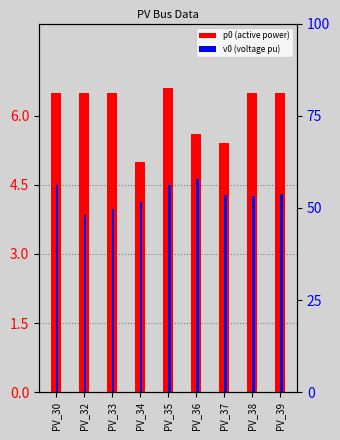

What is the spread (max minus min) of values at PV_33?

43.2